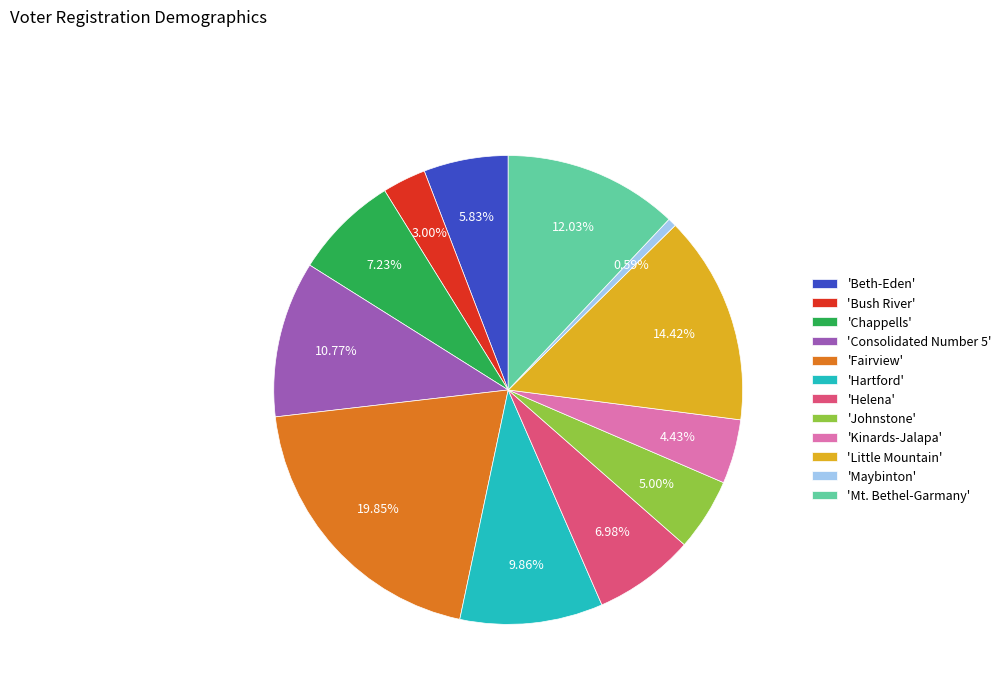

Which slice is the smallest?

'Maybinton'